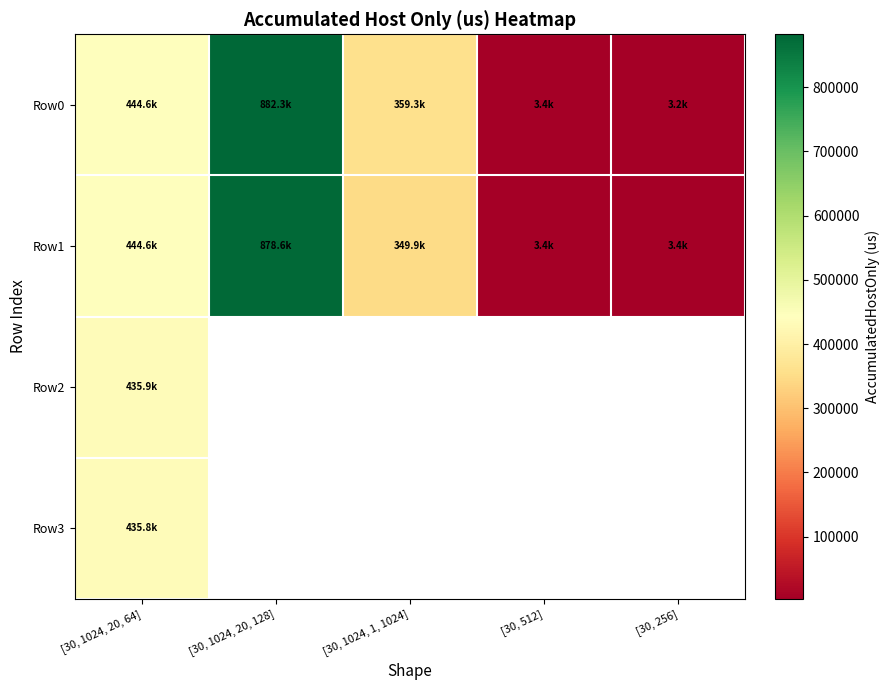

What is the difference between the Row1 values at [30, 256] and [30, 1024, 20, 128]?

875267.0